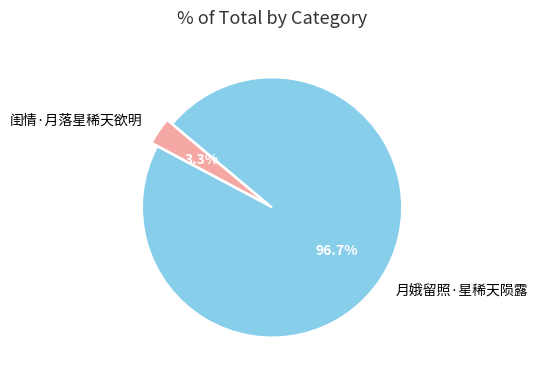

Which slice is the largest?

月娥留照·星稀天陨露